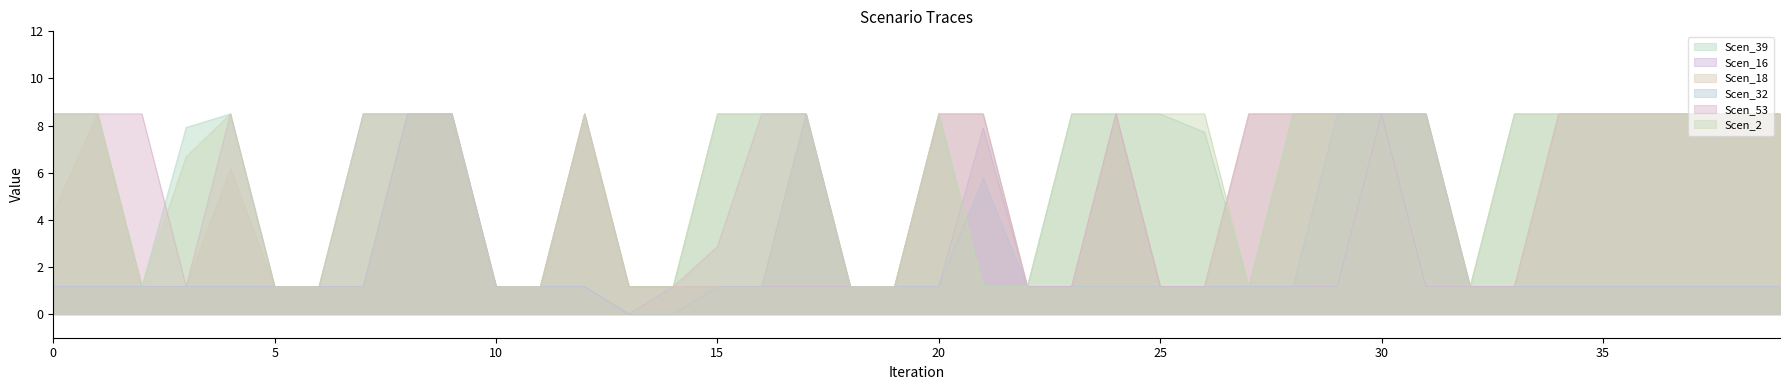

Which series has the widest spread of values?

Scen_16